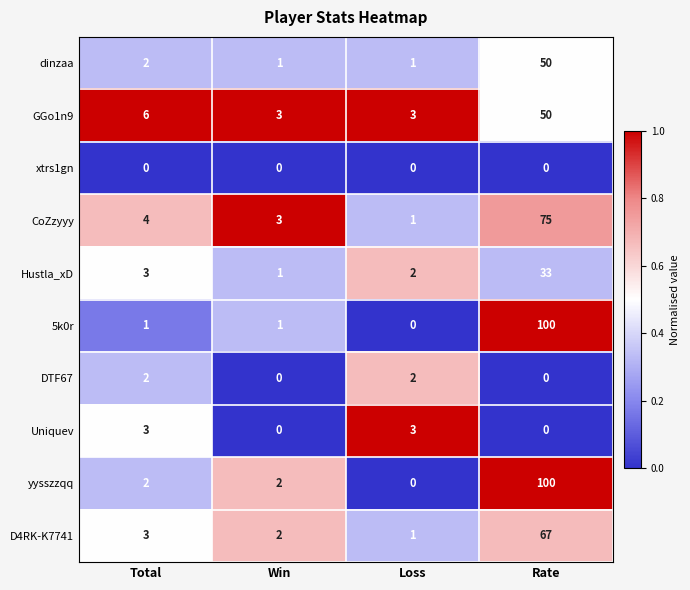

Which series changed the most between Total and Rate?

5k0r